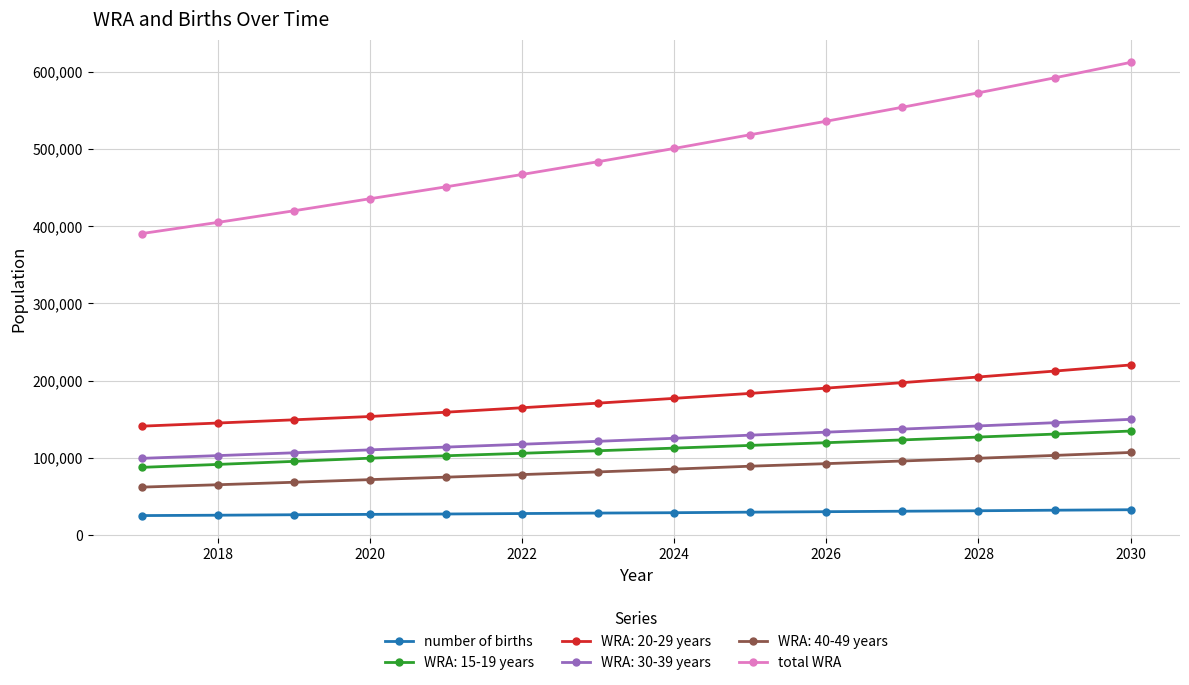

What is the value of the number of births point at the 12th from the left?

31577.9